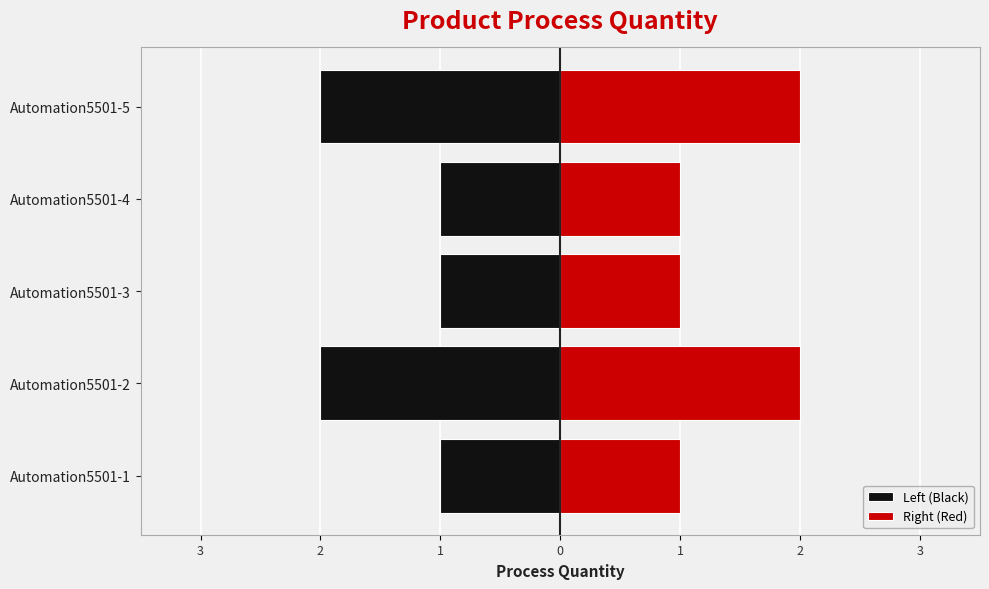

Rank the series by their average value, from lowest to highest.

Left (Black), Right (Red)